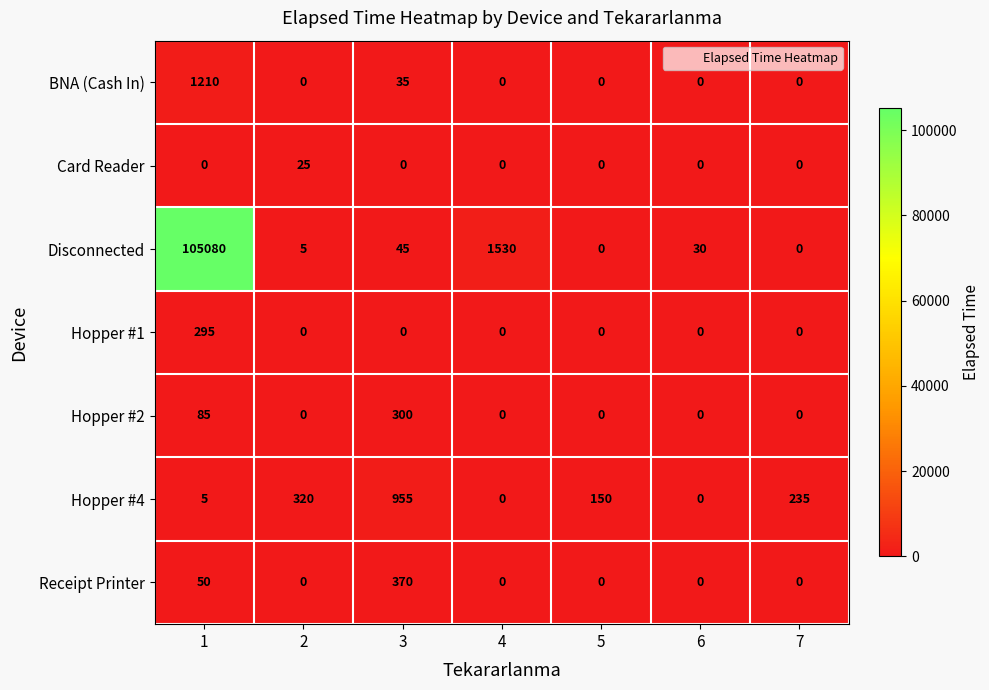

What is the total value across all series at 2?

350